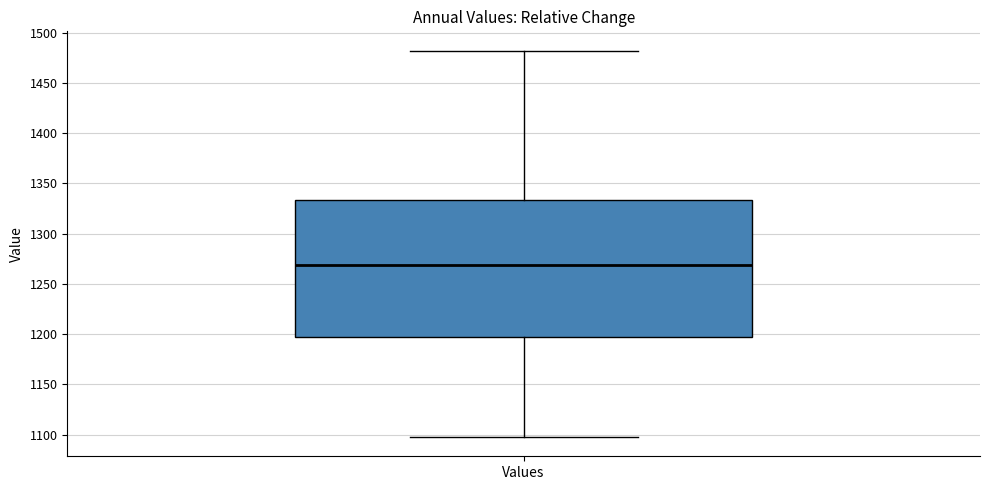

Read this box plot against the y-axis: the position of the median line, the range covered by the box, and the ends of both whiskers. The values are not printed on the chart, so give them approximately, as read against the axis.

median 1270, box 1195 to 1335, whiskers 1100 to 1480